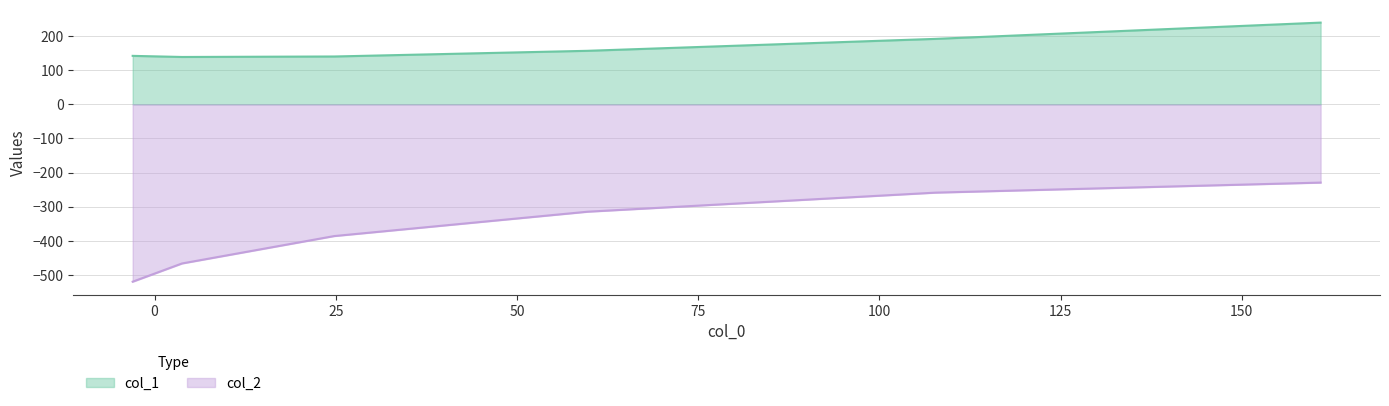

What are all the series names shown in the legend?

col_1, col_2